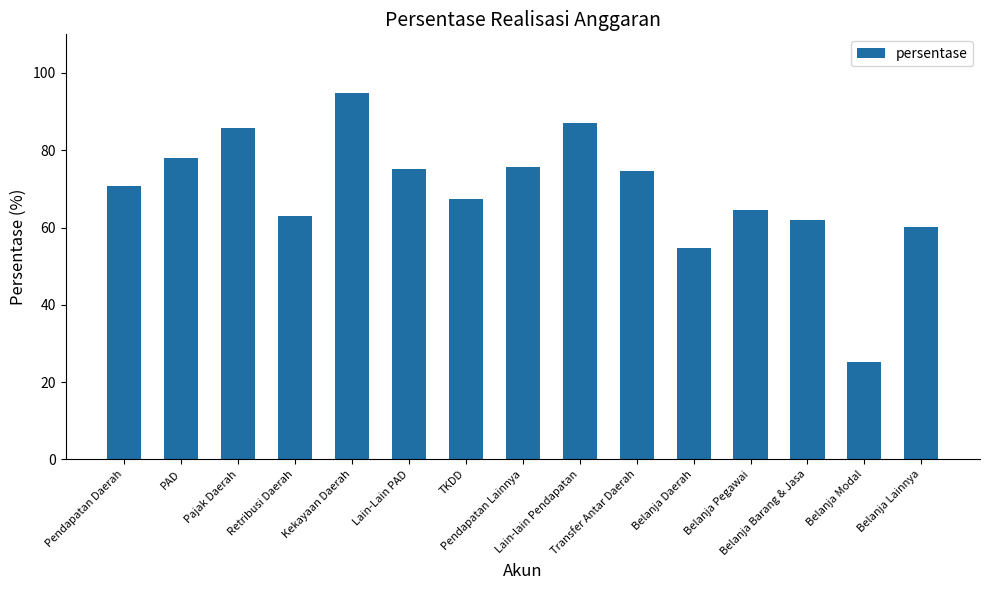

What is the value of the 14th bar from the left?

25.3